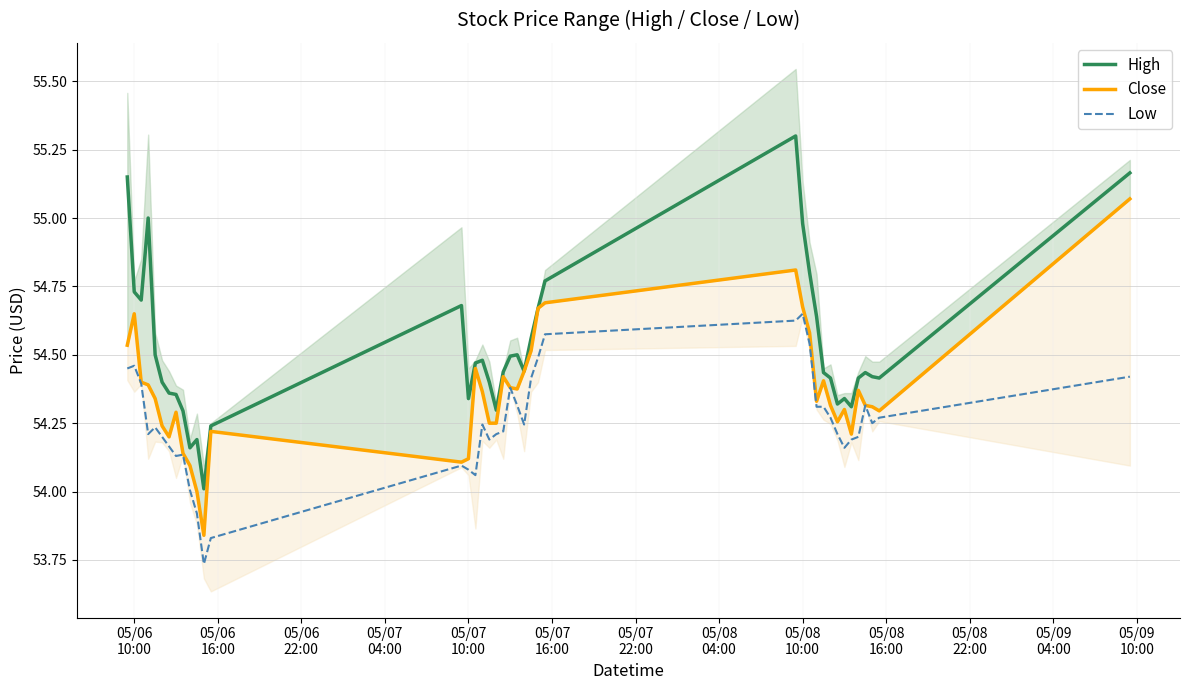

True or false: Low has more than 0 points higher than both neighbors.

True